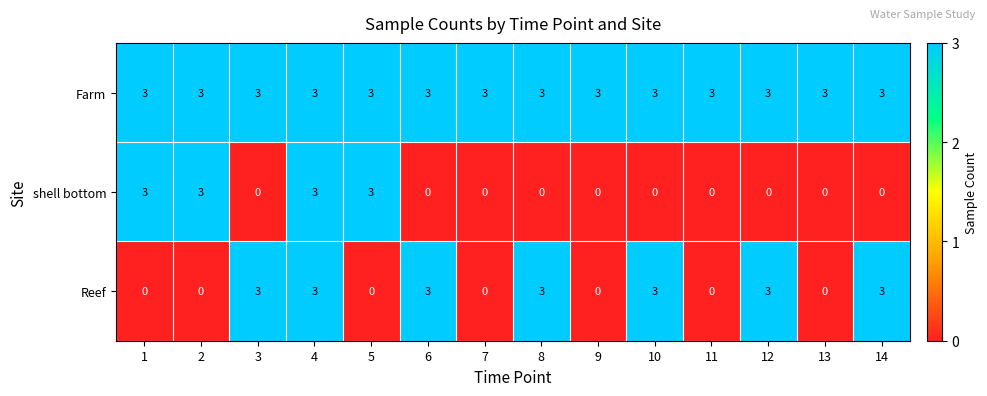

Which series has the largest total across all categories?

Farm